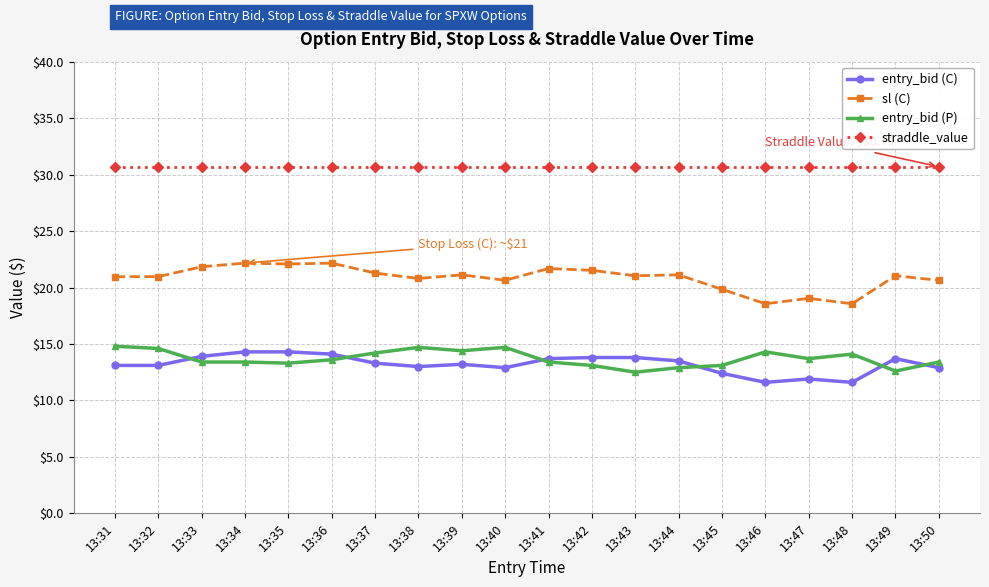

At how many categories does at least one series exceed 22?

20